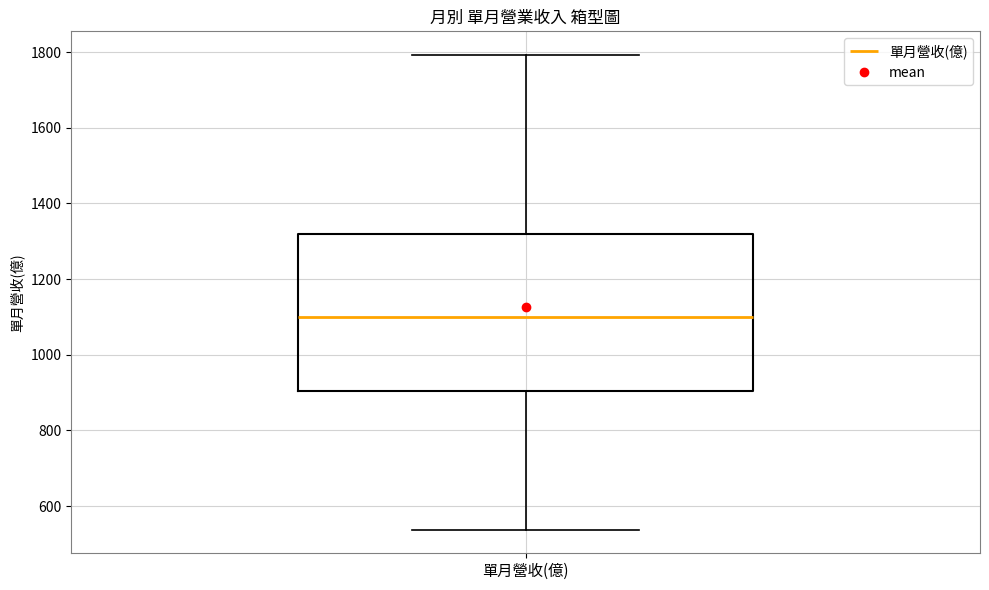

Transcribe this box plot: give where the median line is, the range the box spans, and where the two whiskers end, as read against the y-axis. The values are not printed on the chart, so give them approximately, as read against the axis.

median 1100, box 900 to 1320, whiskers 540 to 1800